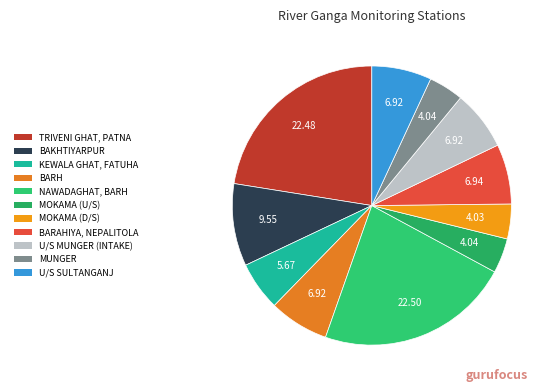

What percentage is NOT represented by KEWALA GHAT, FATUHA?

94.3%